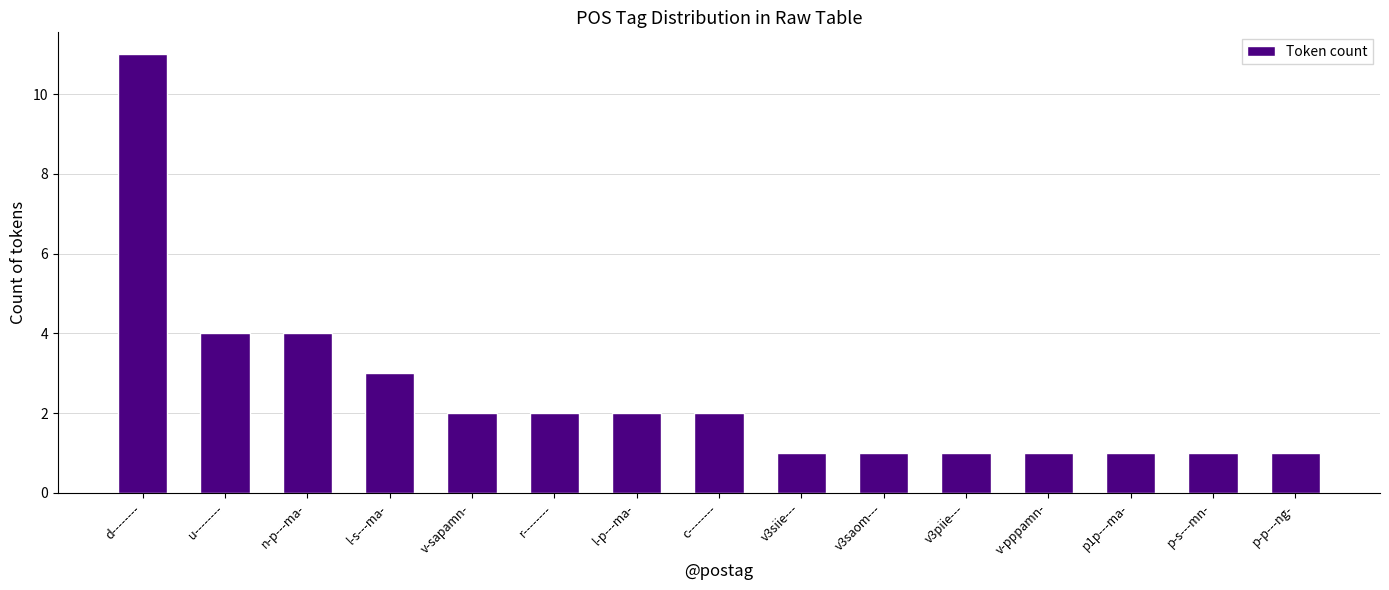

How many series are shown in this chart?

1